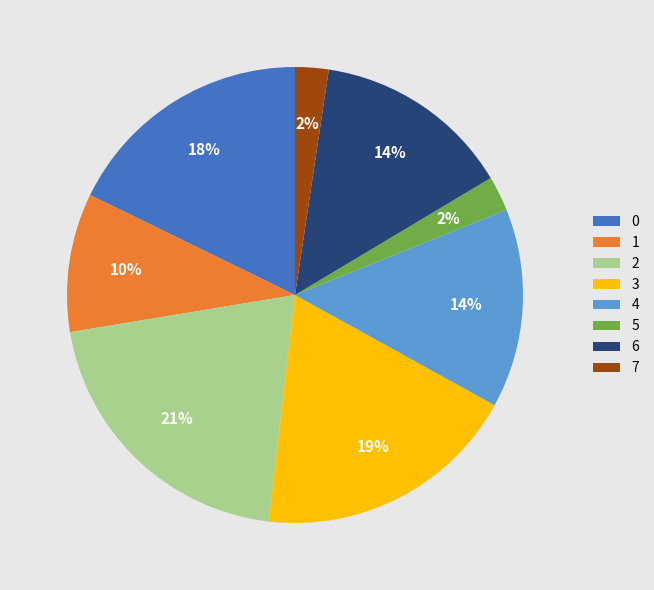

How many slices are in this pie chart?

8